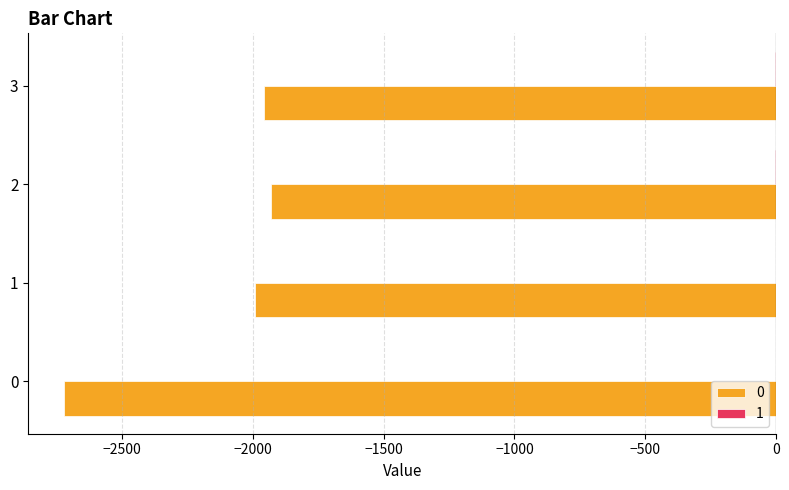

How many data points does each series have?

4